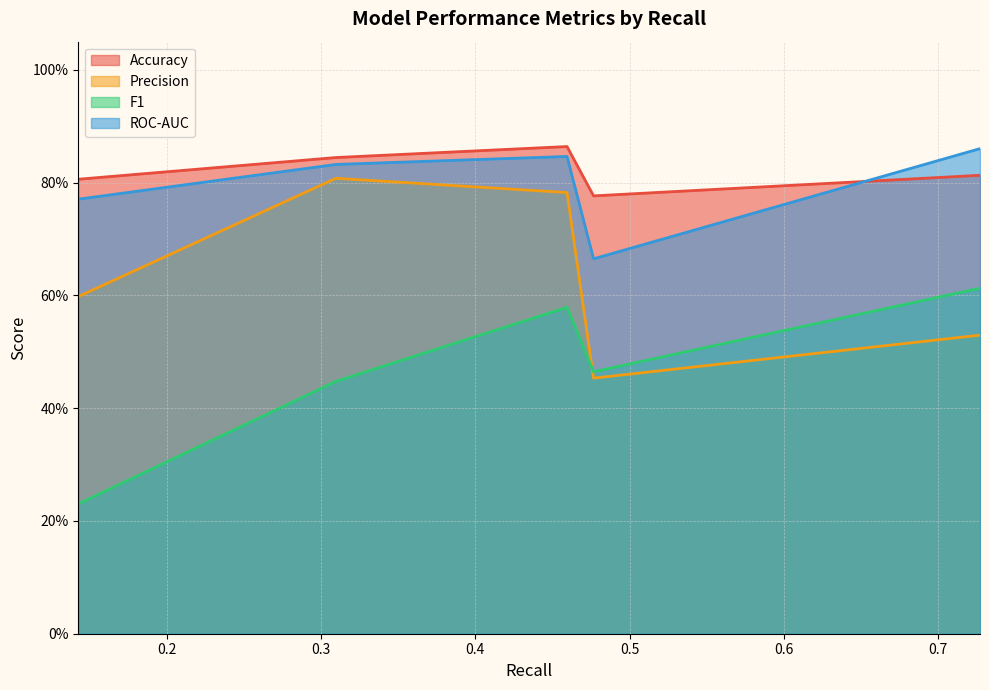

Which series has the largest total across all categories?

Accuracy